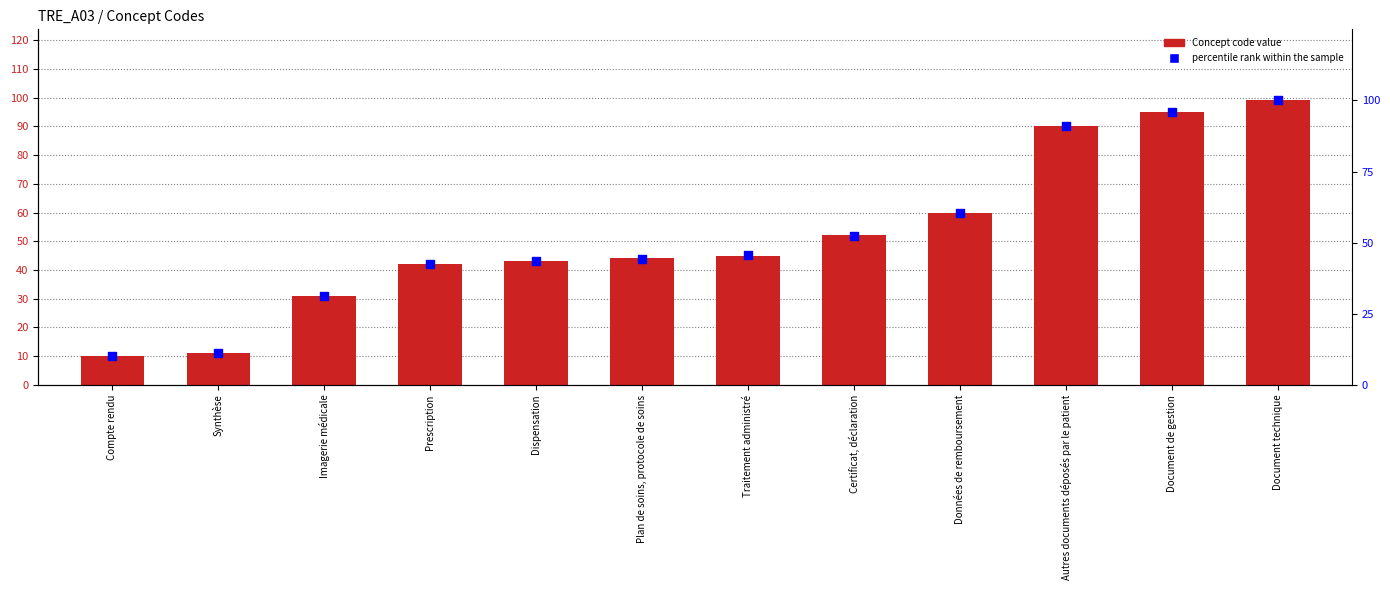

Which series reaches the minimum Y coordinate?

Concept